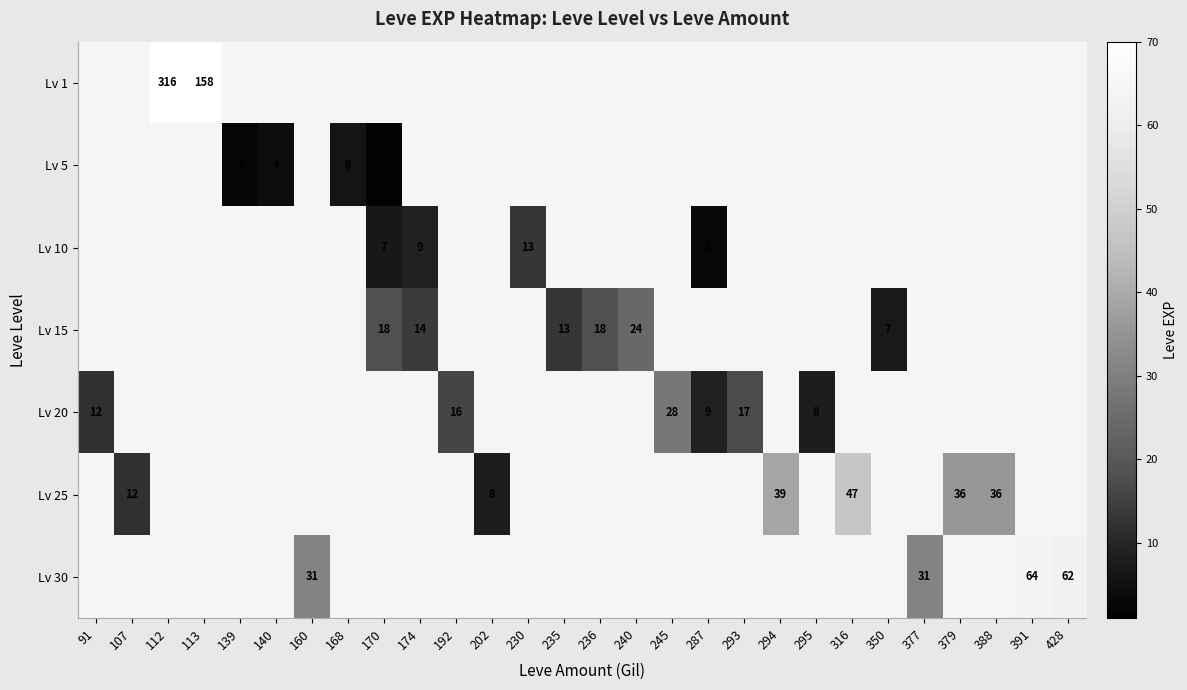

Which label corresponds to the smallest value in the chart?

170